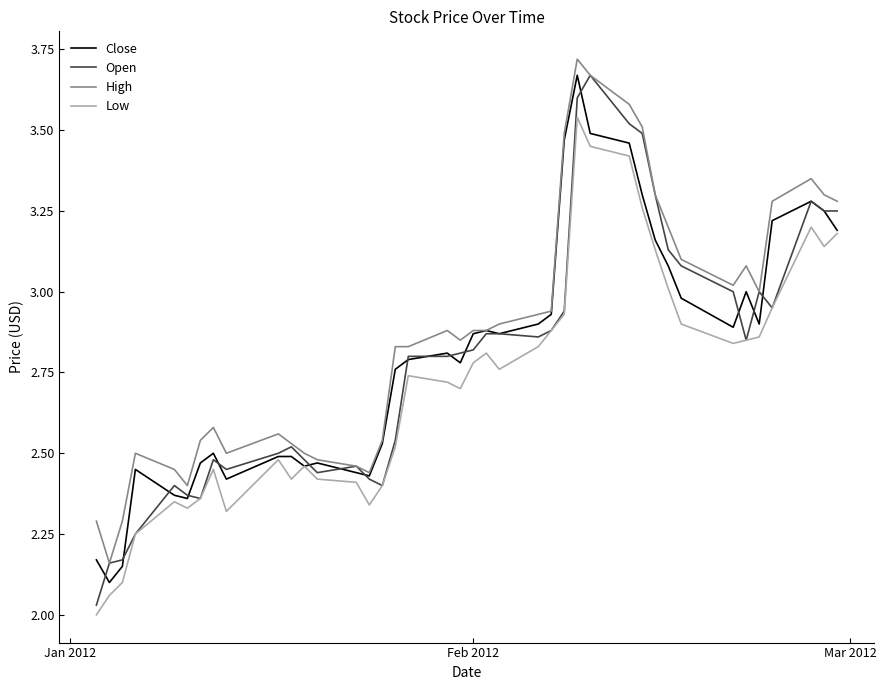

True or false: Low and High intersect in this chart.

False